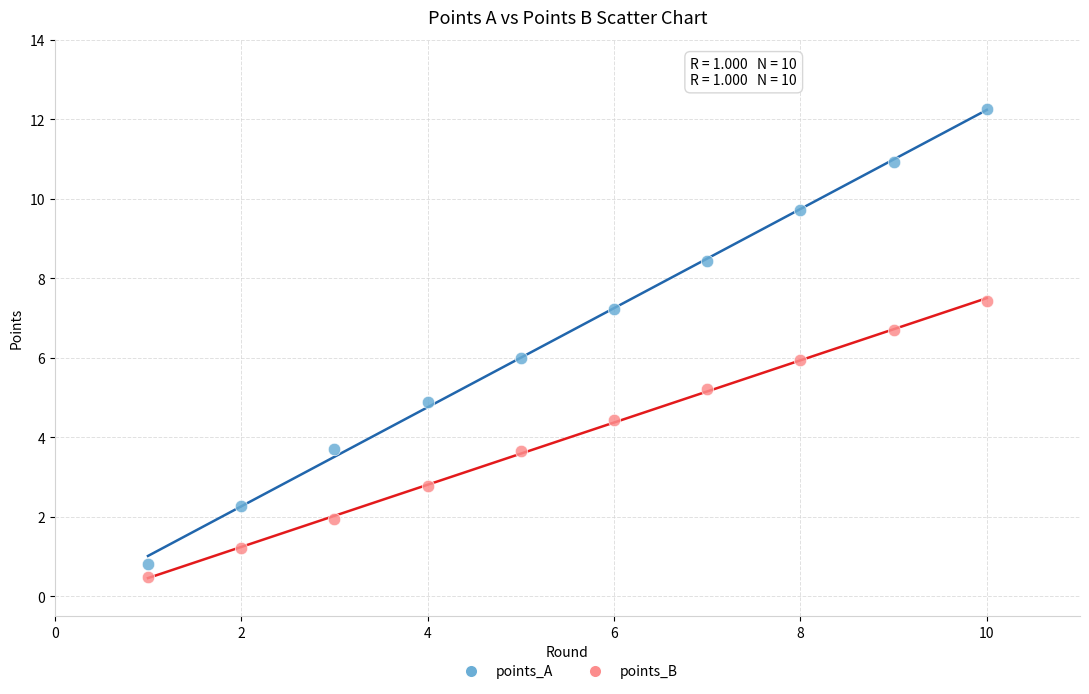

Across all data points, what is the range of Y values (max minus min)?

11.8